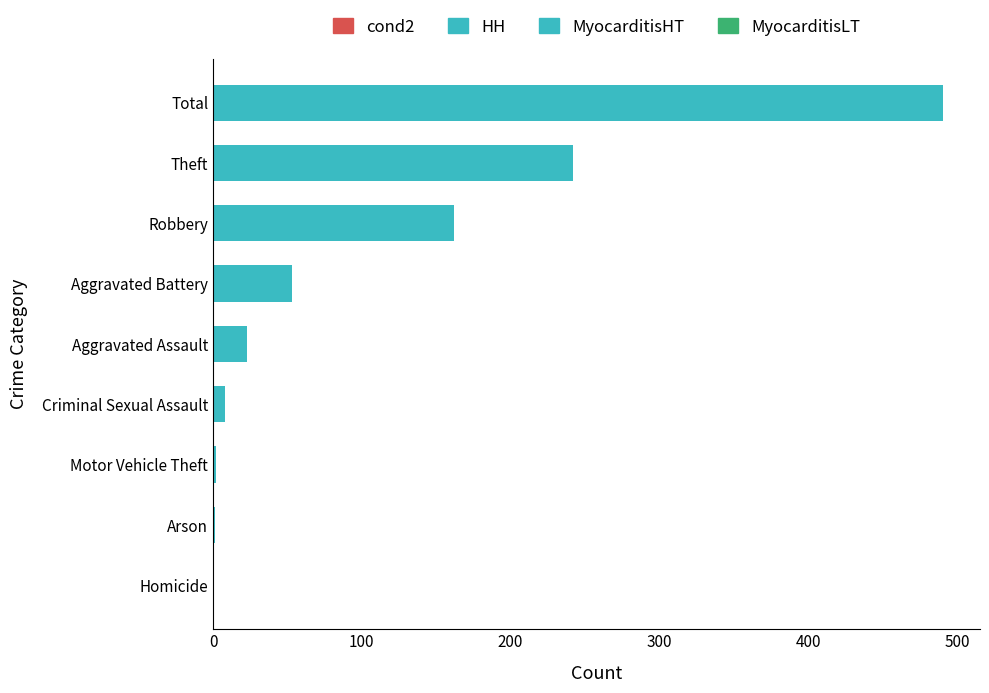

Count the number of data series in this chart.

1